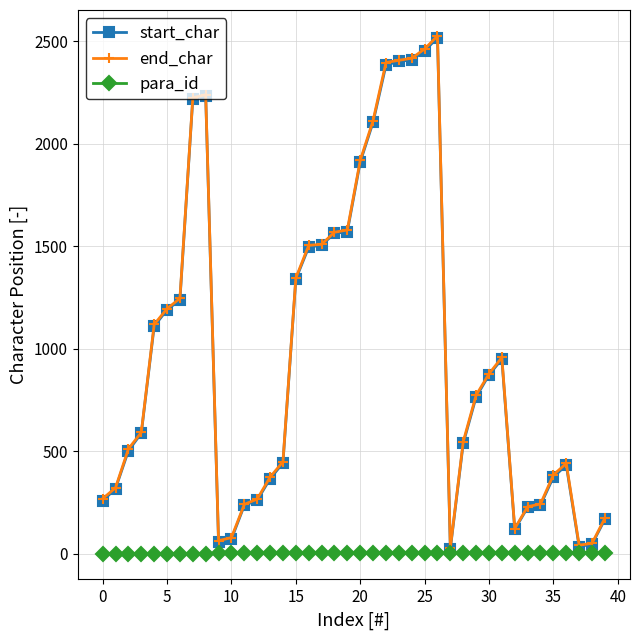

Which category has the highest value in the start_char series?

26